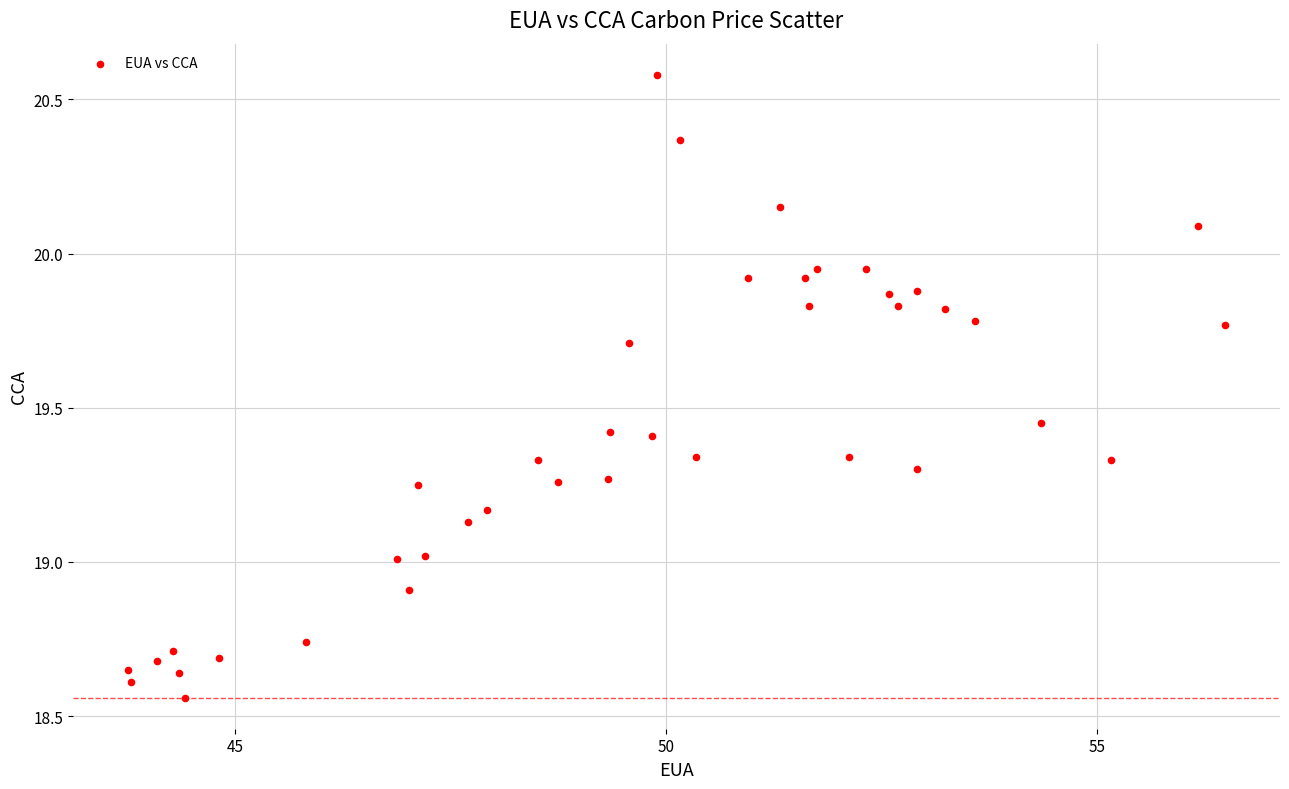

What is the range of Y values (max minus min)?

2.0